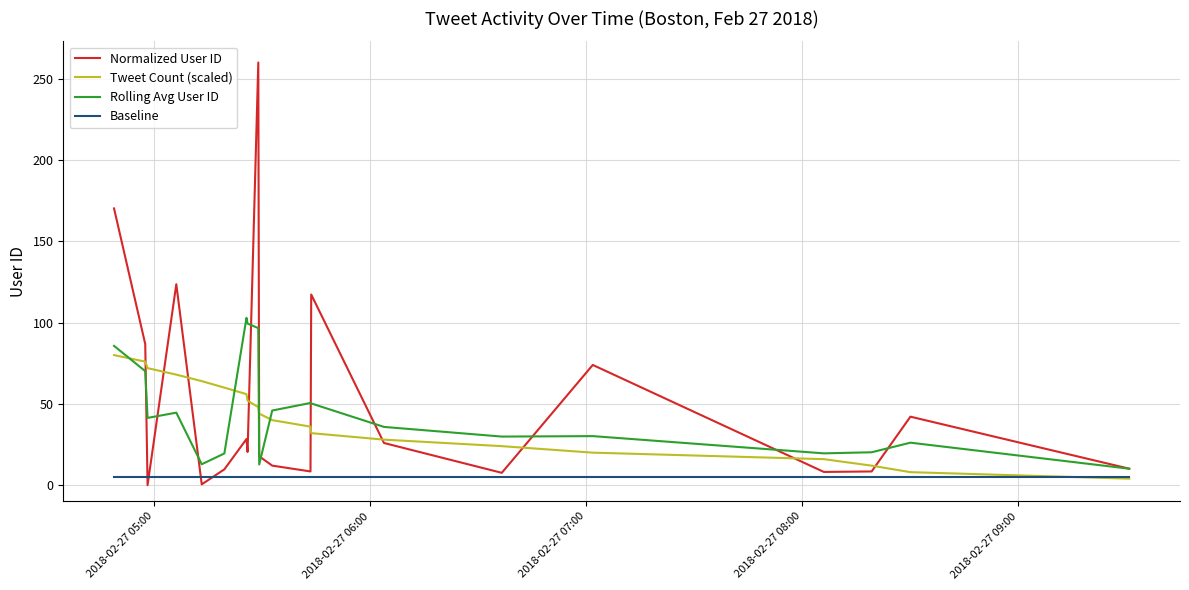

How many lines are shown in the chart?

4